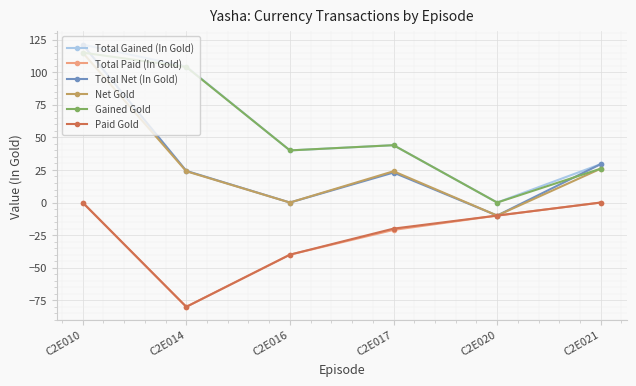

Which series has the largest range (max minus min)?

Total Net (In Gold)